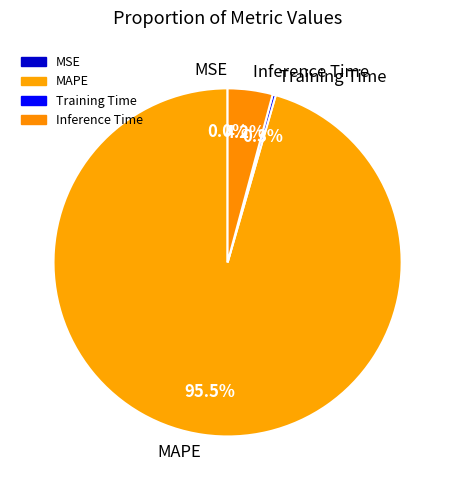

Does any single category account for the majority?

Yes